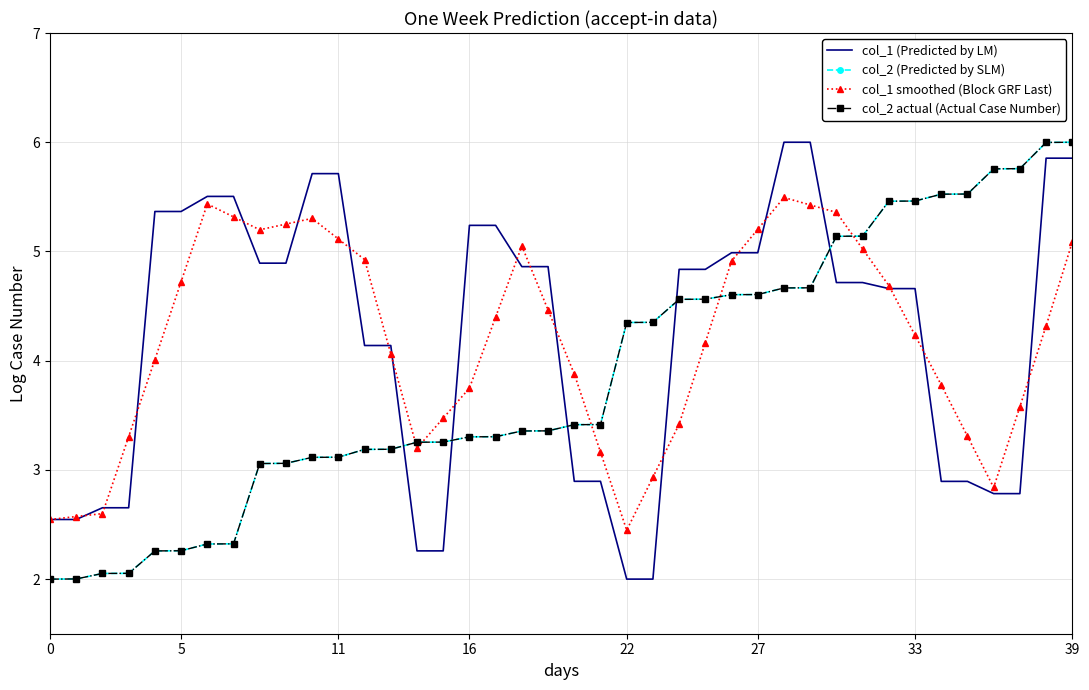

Reading right to left, list all the values displayed in this chart.

col_1 (Predicted by LM): 5.9	5.9	2.8	2.8	2.9	2.9	4.7	4.7	4.7	4.7	6.0	6.0	5.0	5.0	4.8	4.8	2.0	2.0	2.9	2.9	4.9	4.9	5.2	5.2	2.3	2.3	4.1	4.1	5.7	5.7	4.9	4.9	5.5	5.5	5.4	5.4	2.7	2.7	2.5	2.5
col_2 (Predicted by SLM): 6.0	6.0	5.8	5.8	5.5	5.5	5.5	5.5	5.1	5.1	4.7	4.7	4.6	4.6	4.6	4.6	4.4	4.3	3.4	3.4	3.4	3.4	3.3	3.3	3.3	3.3	3.2	3.2	3.1	3.1	3.1	3.1	2.3	2.3	2.3	2.3	2.1	2.1	2.0	2.0
col_1 smoothed (Block GRF Last): 5.1	4.3	3.6	2.8	3.3	3.8	4.2	4.7	5.0	5.4	5.4	5.5	5.2	4.9	4.2	3.4	2.9	2.4	3.2	3.9	4.5	5.1	4.4	3.7	3.5	3.2	4.1	4.9	5.1	5.3	5.3	5.2	5.3	5.4	4.7	4.0	3.3	2.6	2.6	2.5
col_2 actual (Actual Case Number): 6.0	6.0	5.8	5.8	5.5	5.5	5.5	5.5	5.1	5.1	4.7	4.7	4.6	4.6	4.6	4.6	4.4	4.3	3.4	3.4	3.4	3.4	3.3	3.3	3.3	3.3	3.2	3.2	3.1	3.1	3.1	3.1	2.3	2.3	2.3	2.3	2.1	2.1	2.0	2.0